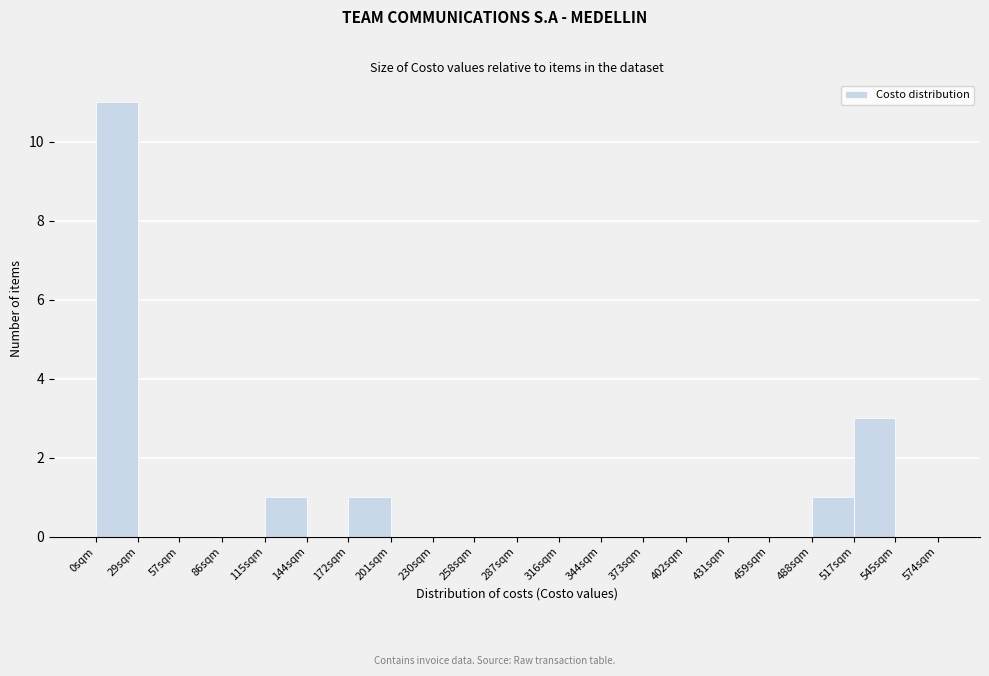

Reading left to right, list all the values displayed in this chart.

0sqm=11	29sqm=0	57sqm=0	86sqm=0	115sqm=1	144sqm=0	172sqm=1	201sqm=0	230sqm=0	258sqm=0	287sqm=0	316sqm=0	344sqm=0	373sqm=0	402sqm=0	431sqm=0	459sqm=0	488sqm=1	517sqm=3	545sqm=0